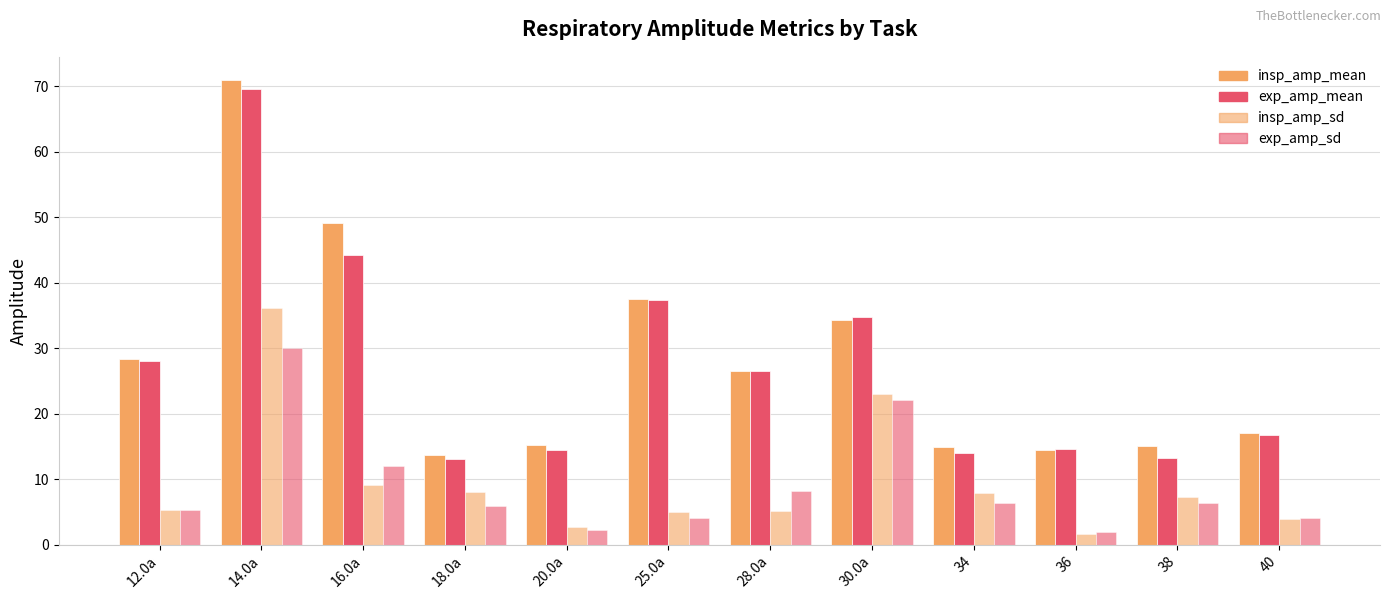

List the series in order of their peak value, lowest first.

exp_amp_sd, insp_amp_sd, exp_amp_mean, insp_amp_mean